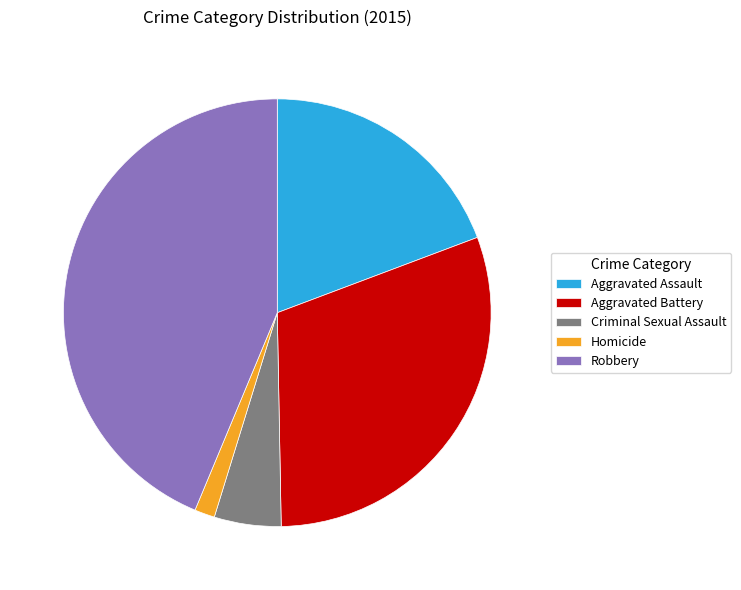

Is Aggravated Battery the majority of the pie?

No